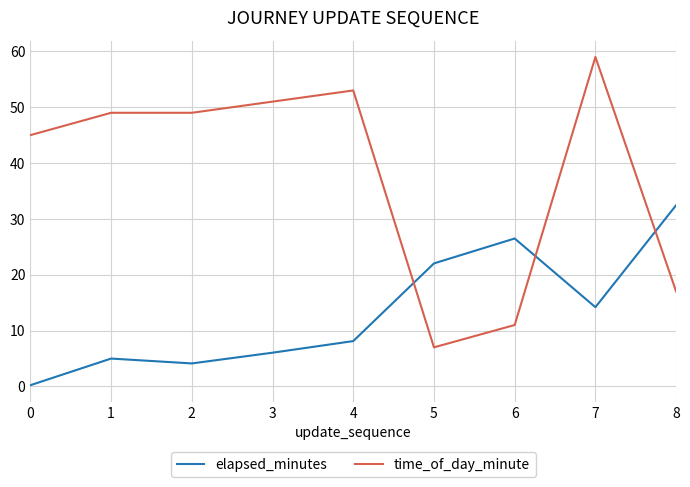

True or false: time_of_day_minute and elapsed_minutes cross at least once.

True